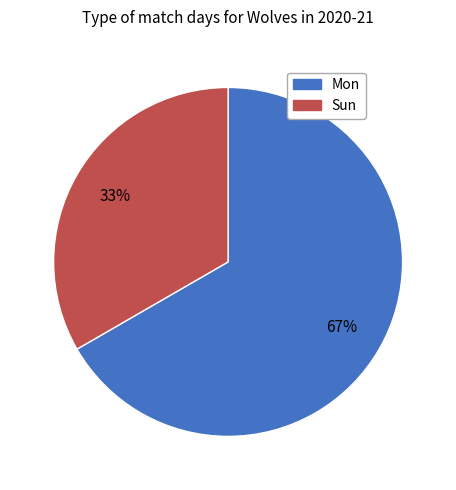

Approximately how many times larger is the value at Sun compared to Mon?

0.5